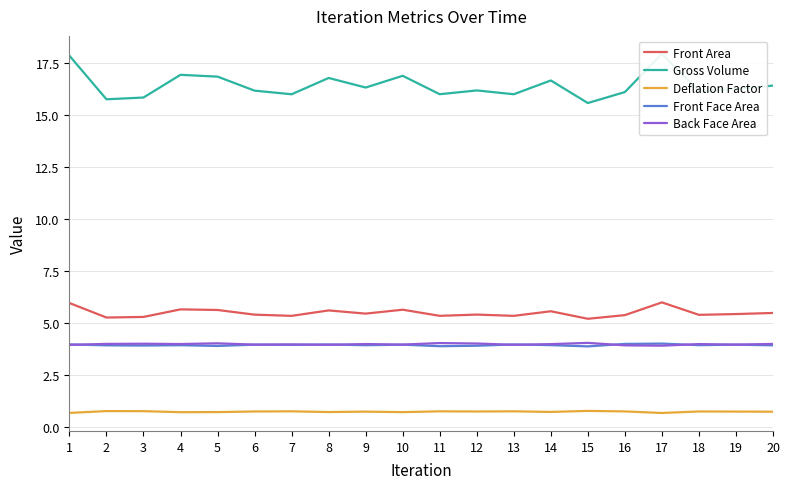

Count the number of data series in this chart.

5